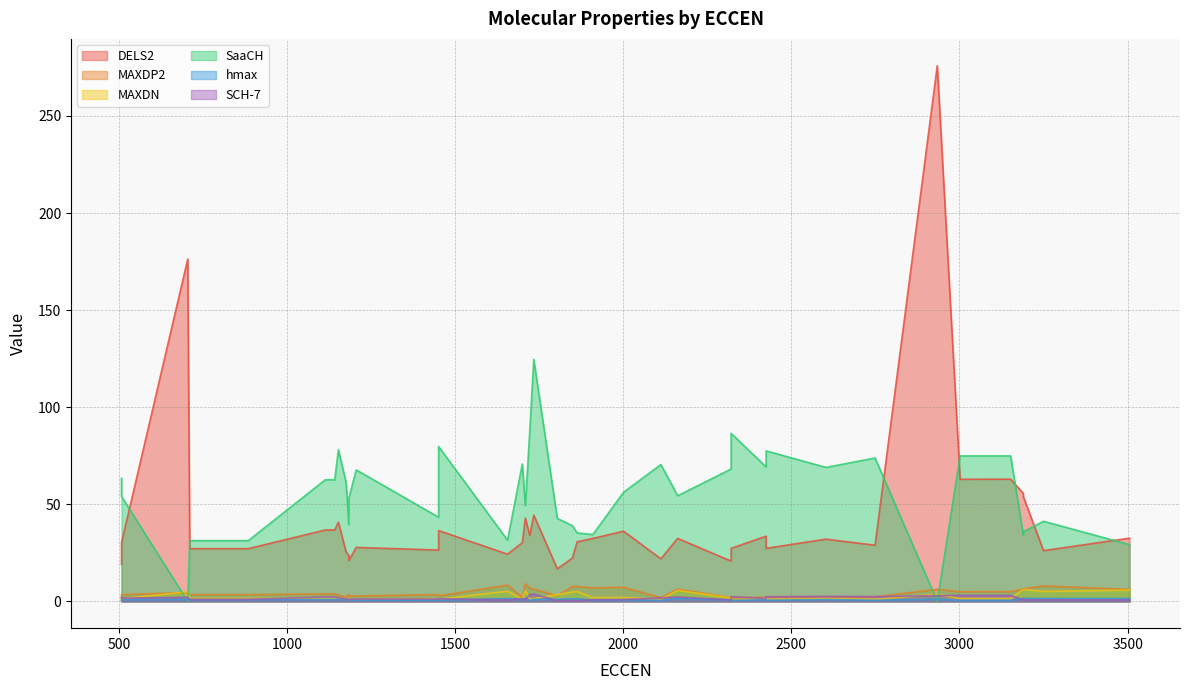

What are all the series names shown in the legend?

DELS2, MAXDP2, MAXDN, SaaCH, hmax, SCH-7